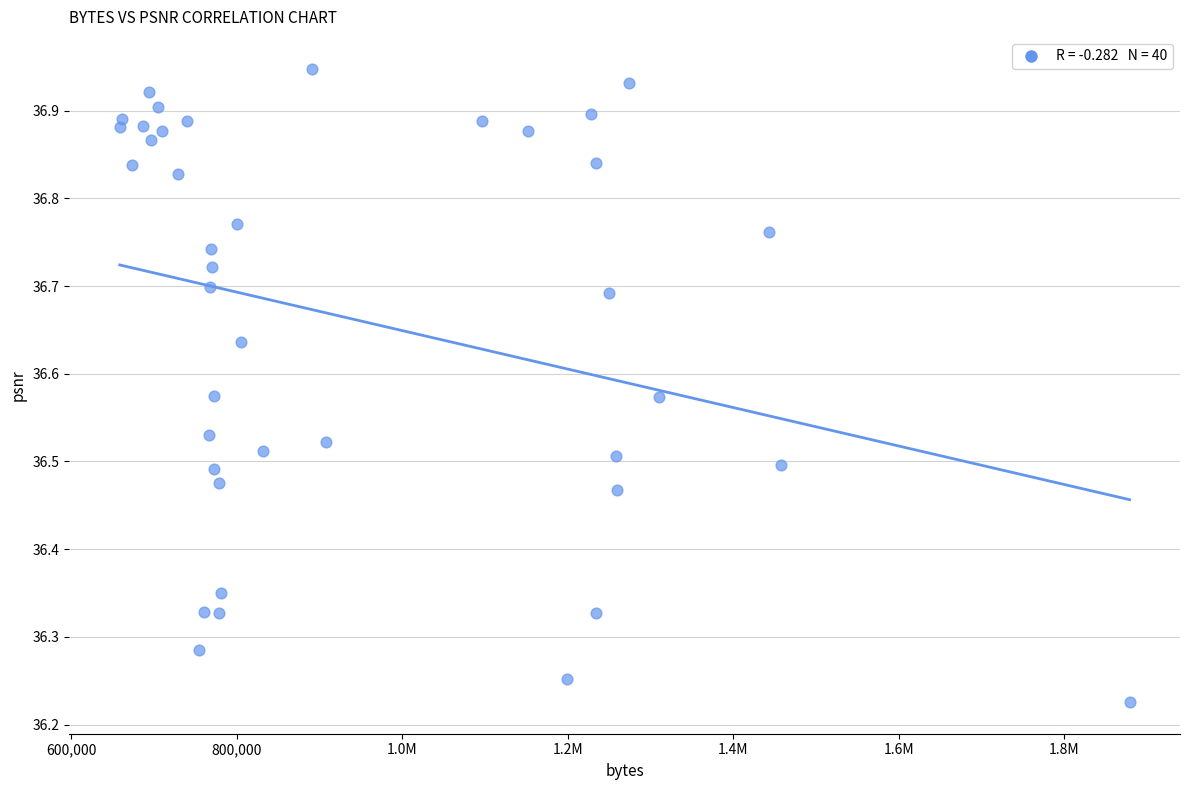

What is the range of Y values (max minus min)?

0.7